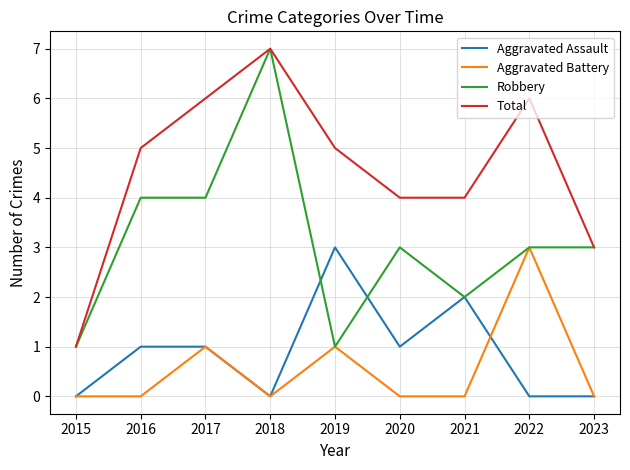

At which category is the sum across all series the highest?

2018